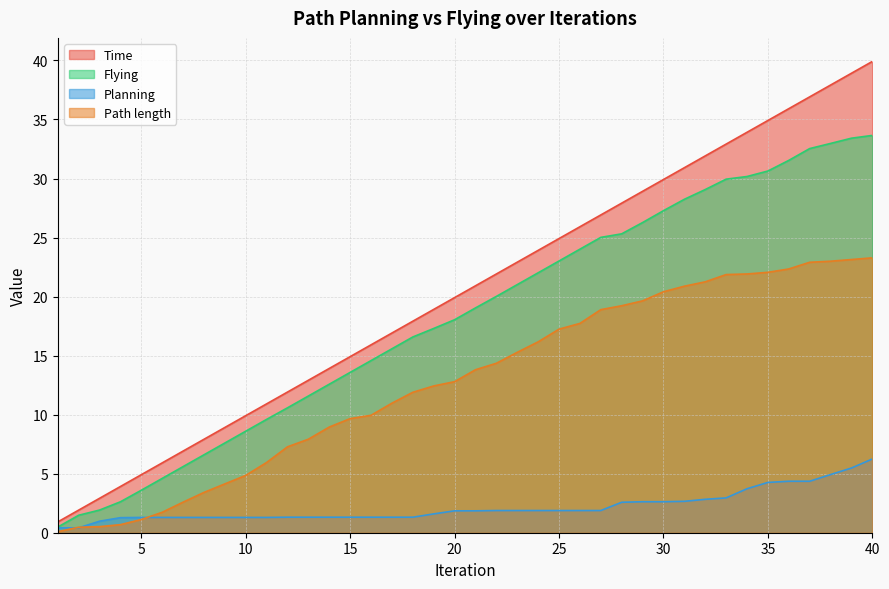

Which series ends up on top after the final intersection of Path length and Planning?

Path length